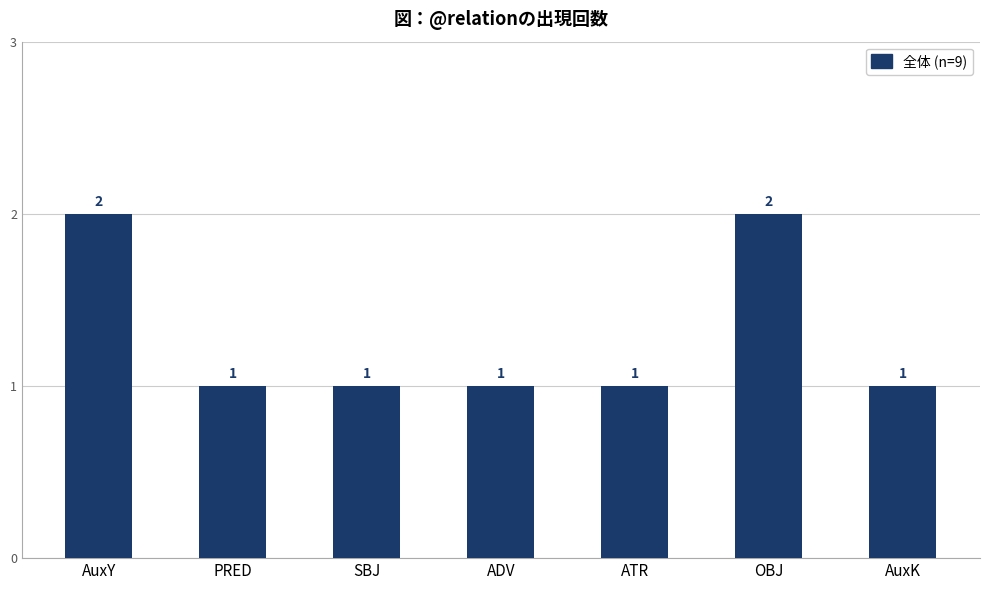

What is the label of the 7th bar from the right?

AuxY